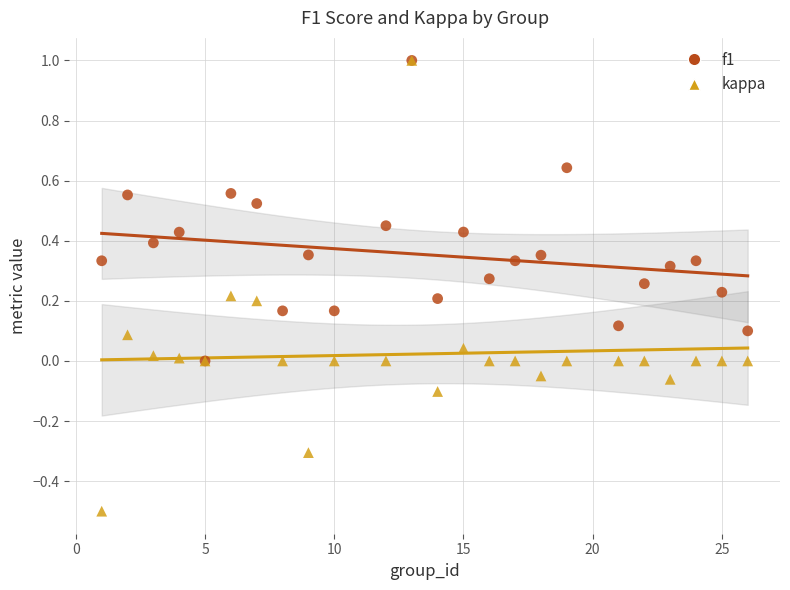

Which series has the largest Y range (max minus min)?

kappa